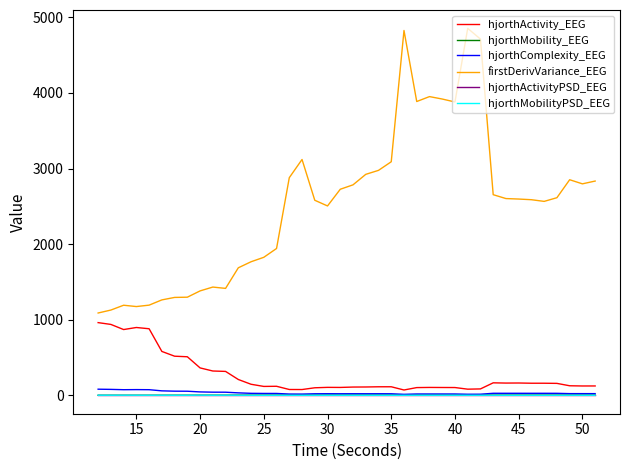

What is the sum of all hjorthMobility_EEG values?

164.9